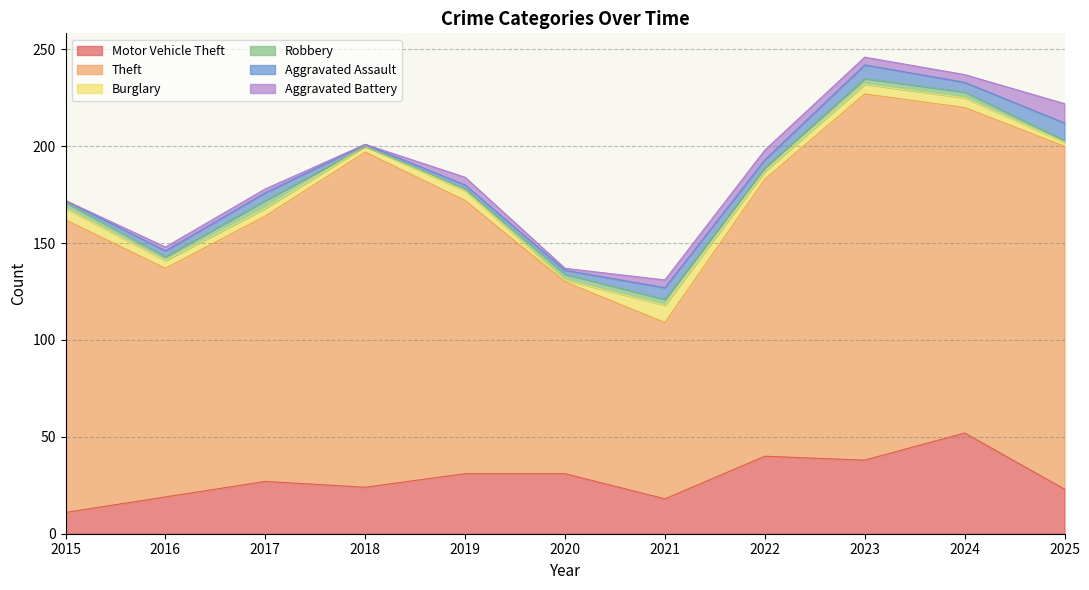

Rank the series at 2021 from lowest to highest value.

Robbery, Aggravated Battery, Aggravated Assault, Burglary, Motor Vehicle Theft, Theft